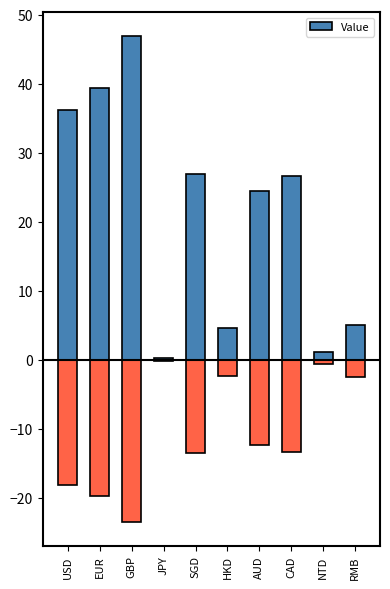

Which category has the highest value across all series?

GBP